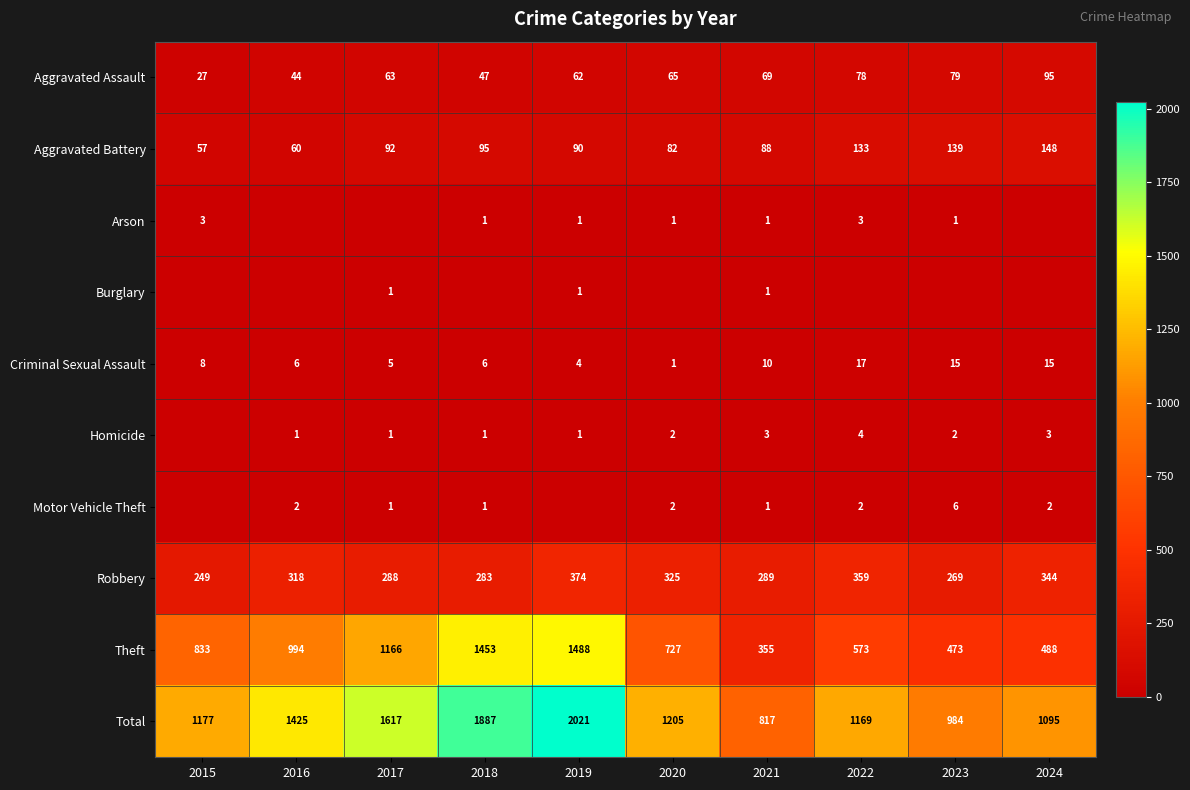

The Theft series shows 855 at 2024. True or false?

False